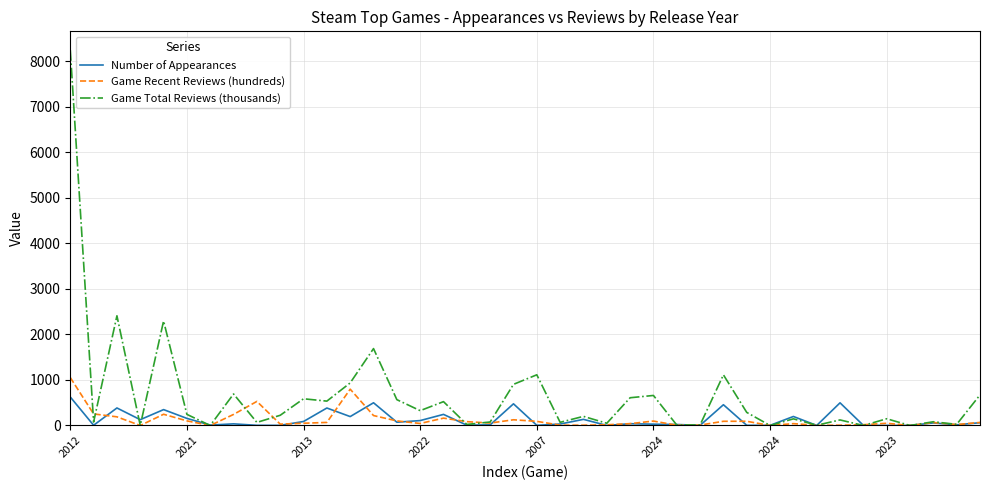

Which series has the largest total across all categories?

Game Total Reviews (thousands)